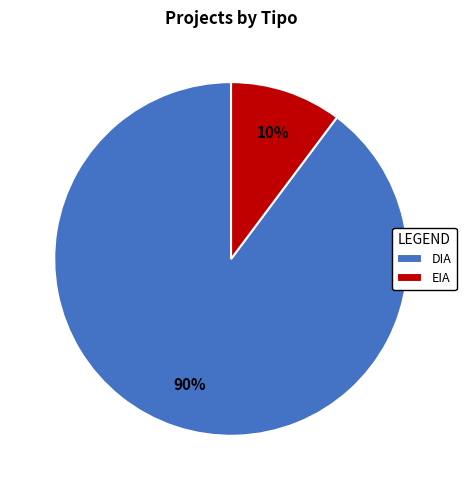

What percentage is the EIA slice, to the nearest percent?

10%